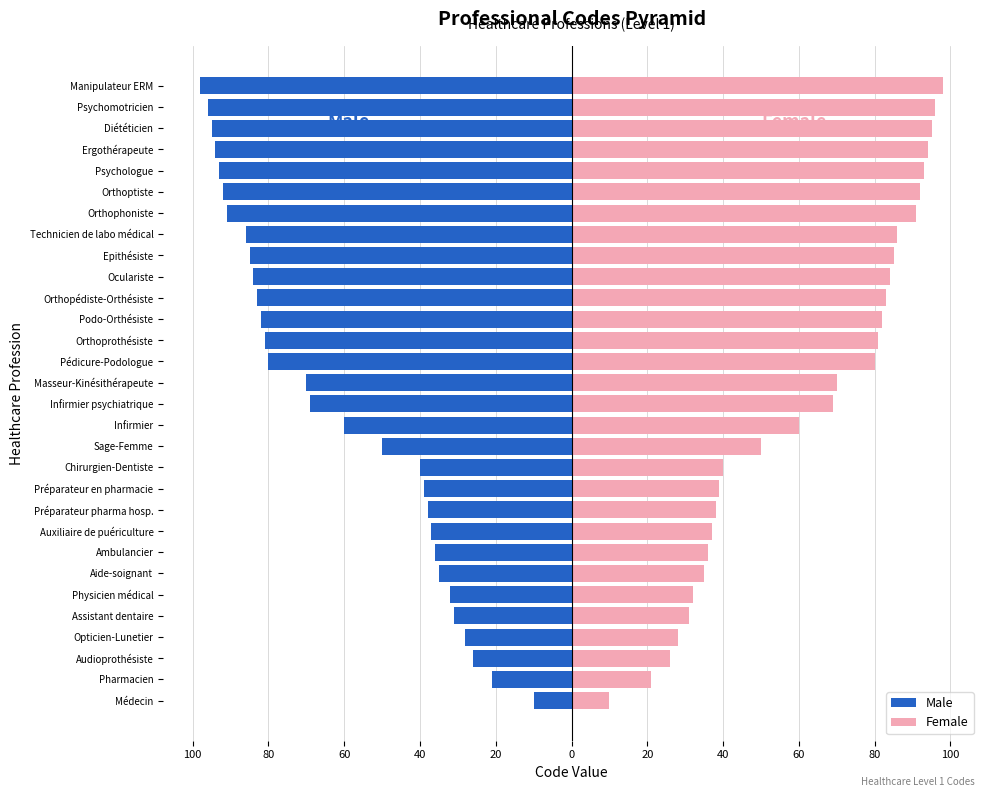

At how many categories does at least one series exceed 18?

29